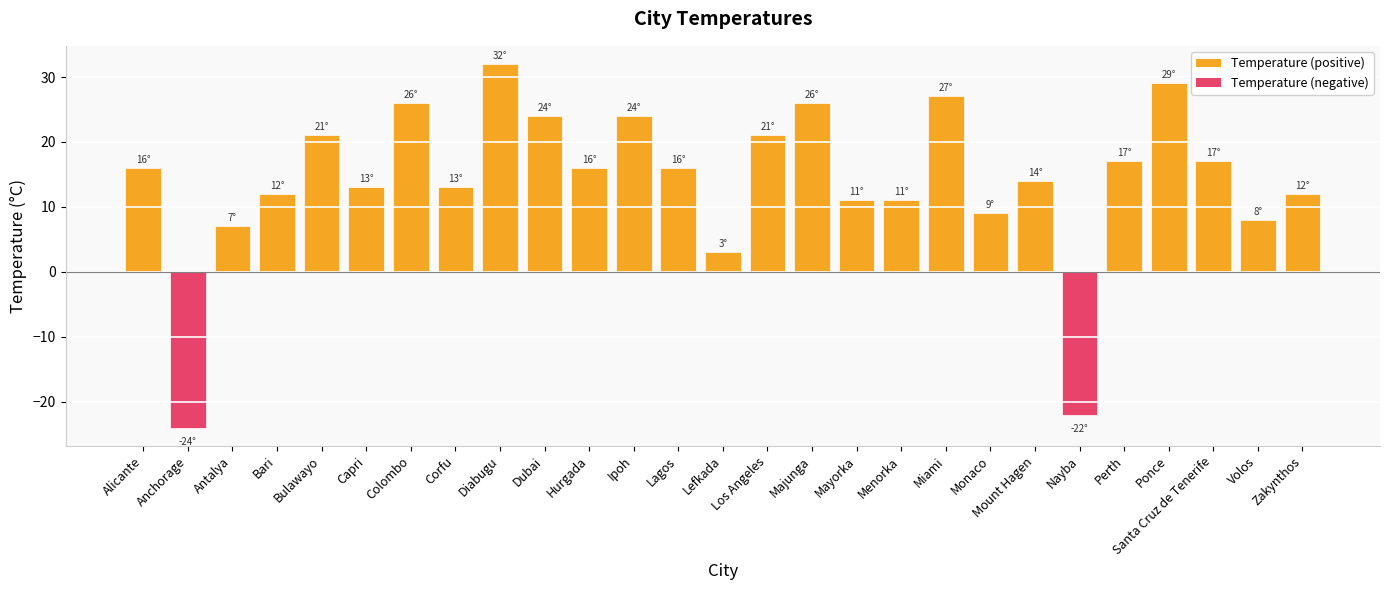

What is the average value?

14